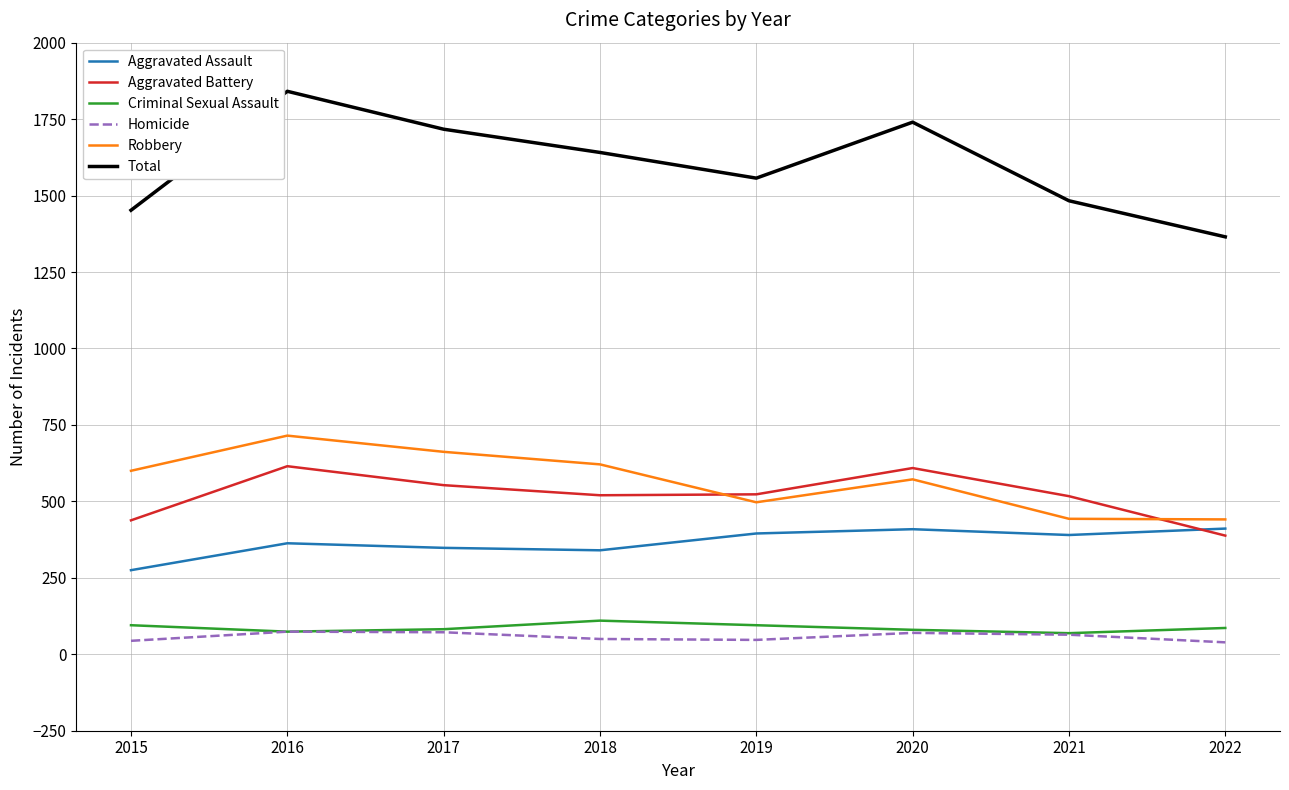

At how many categories does at least one series exceed 440?

8